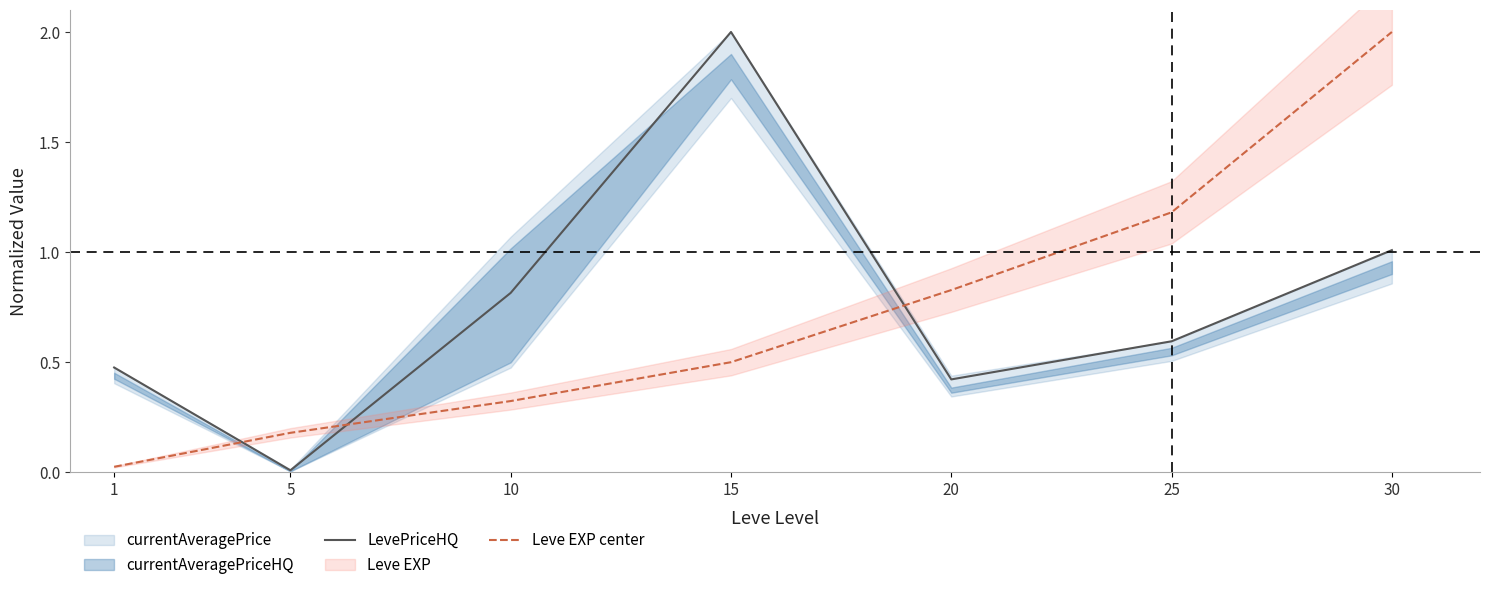

At which category is the sum across all series the highest?

30